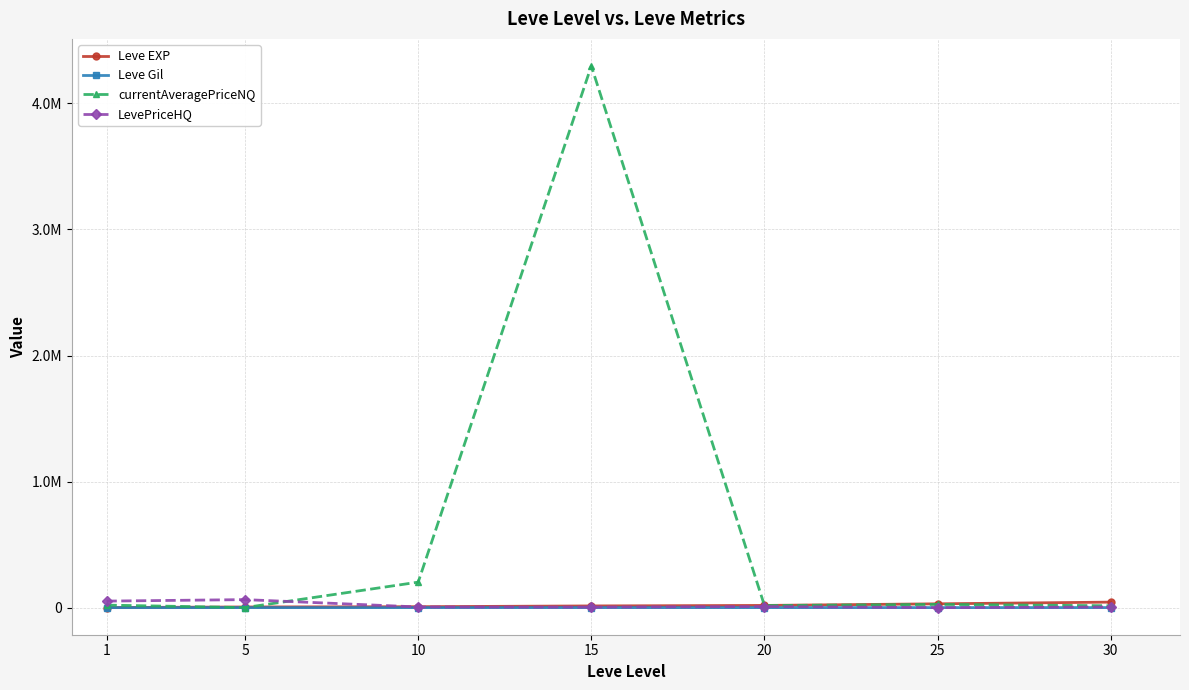

What are all the series names shown in the legend?

Leve EXP, Leve Gil, currentAveragePriceNQ, LevePriceHQ